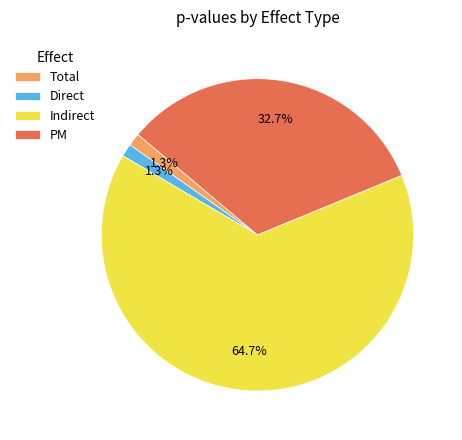

Combined, do PM and Total account for over 50%?

No